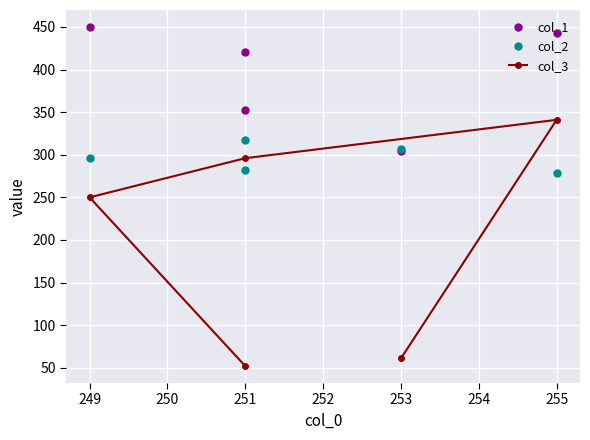

True or false: col_2 and col_1 intersect in this chart.

True